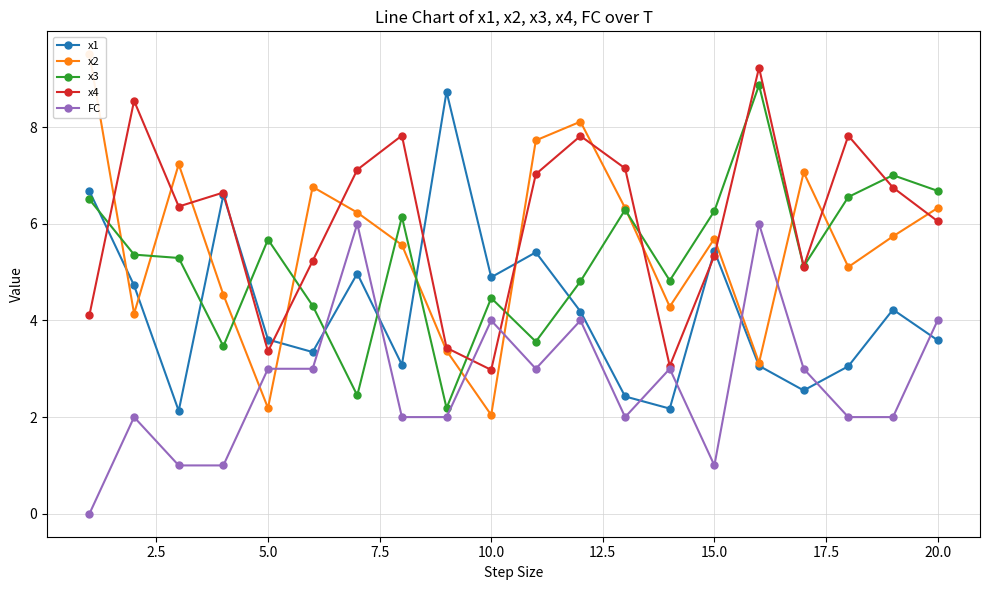

List the series in order of their peak value, lowest first.

FC, x1, x3, x4, x2